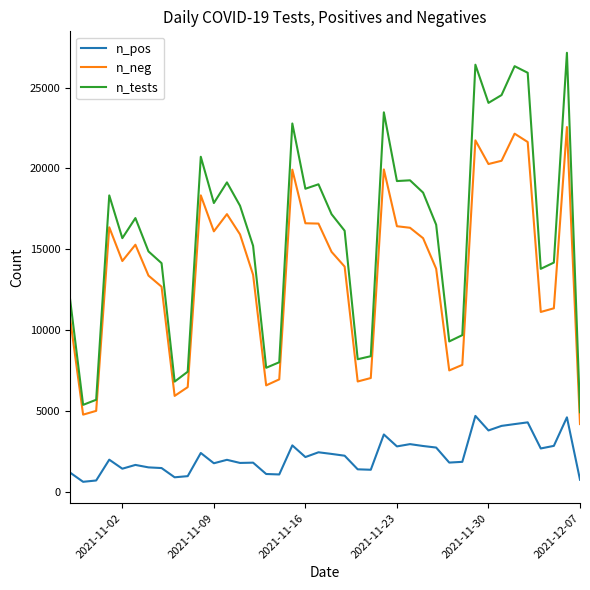

Rank the series by their average value, from highest to lowest.

n_tests, n_neg, n_pos